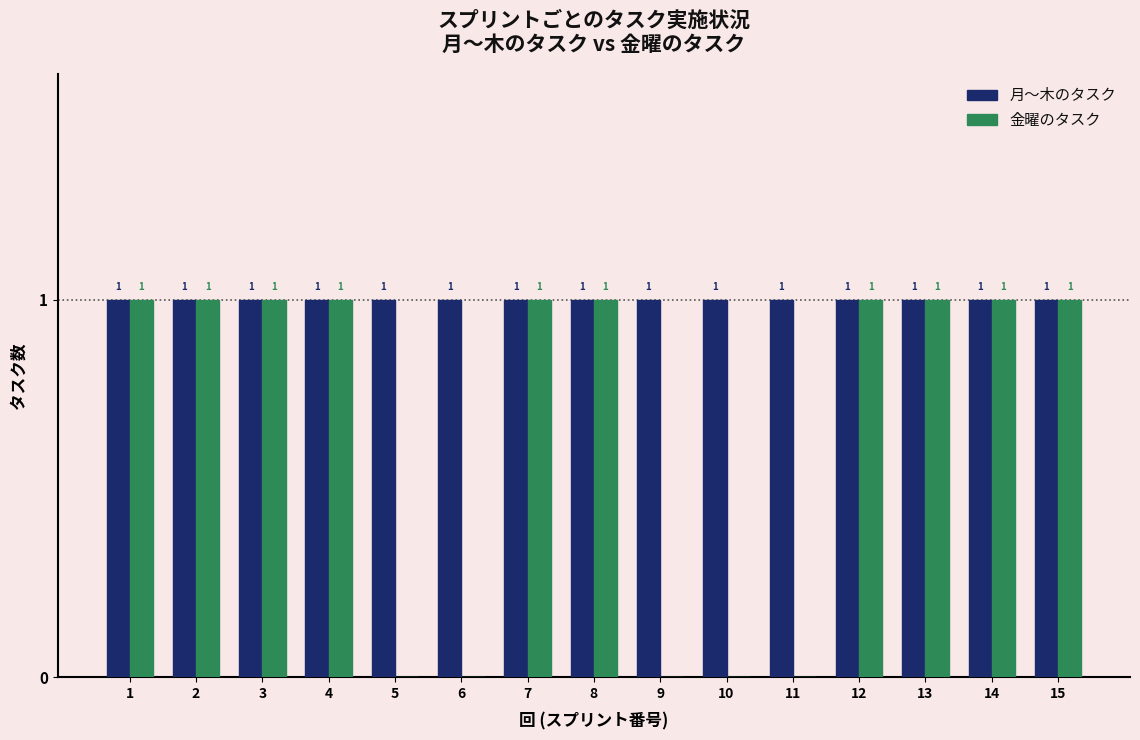

How many 金曜のタスク values are between 0 and 1?

15